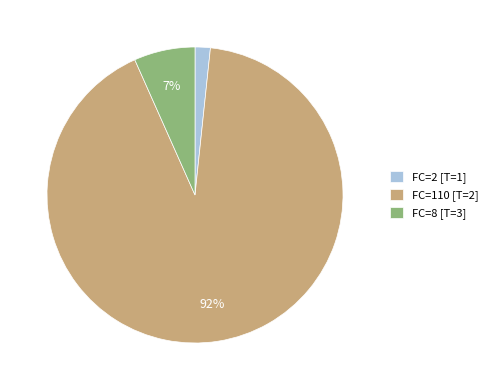

How many slices are in this pie chart?

3